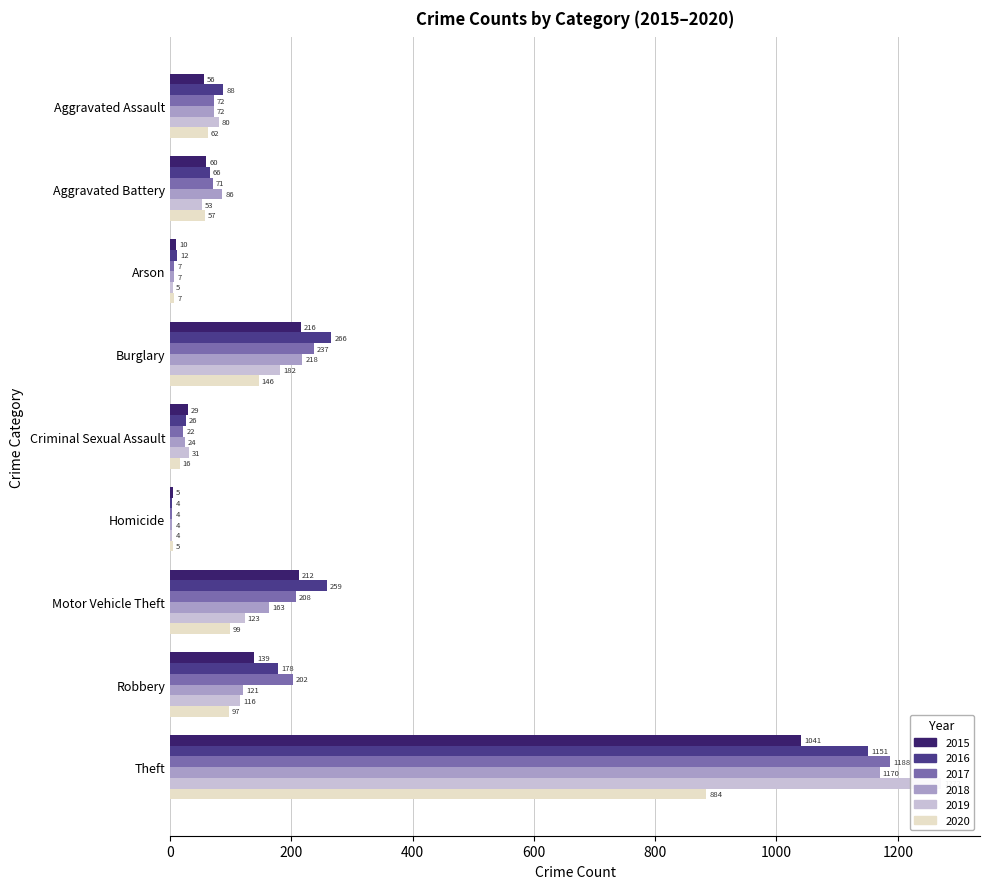

The 2020 series shows 62 at Aggravated Assault. True or false?

True